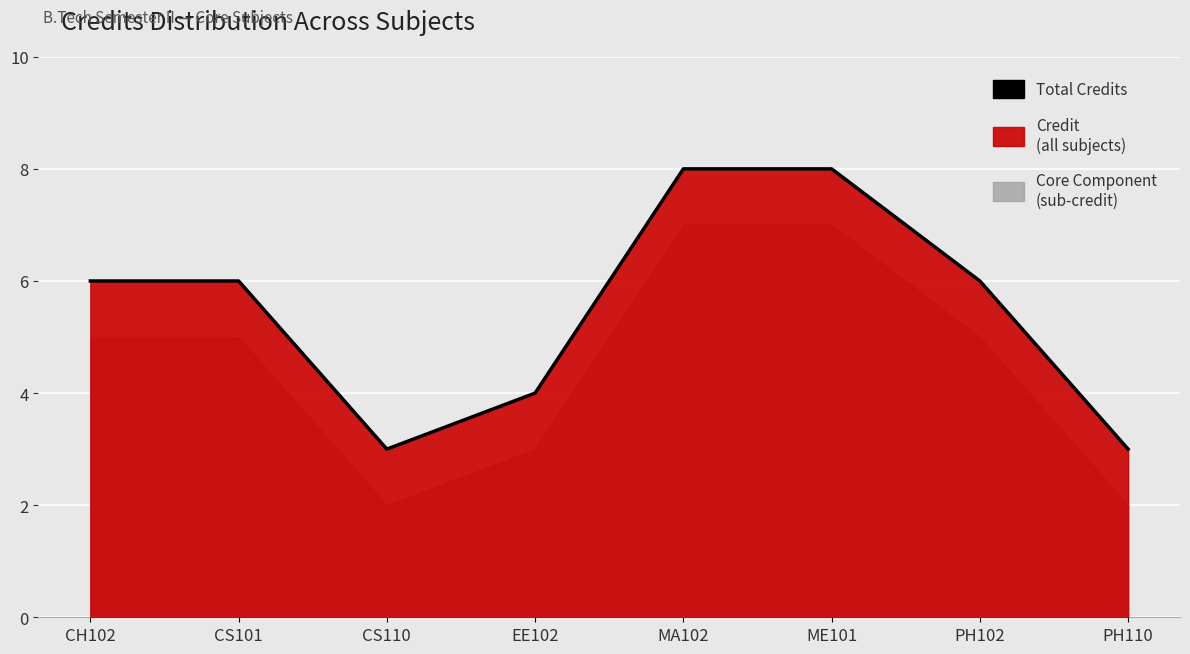

Rank the categories by value from highest to lowest.

MA102, ME101, CH102, CS101, PH102, EE102, CS110, PH110